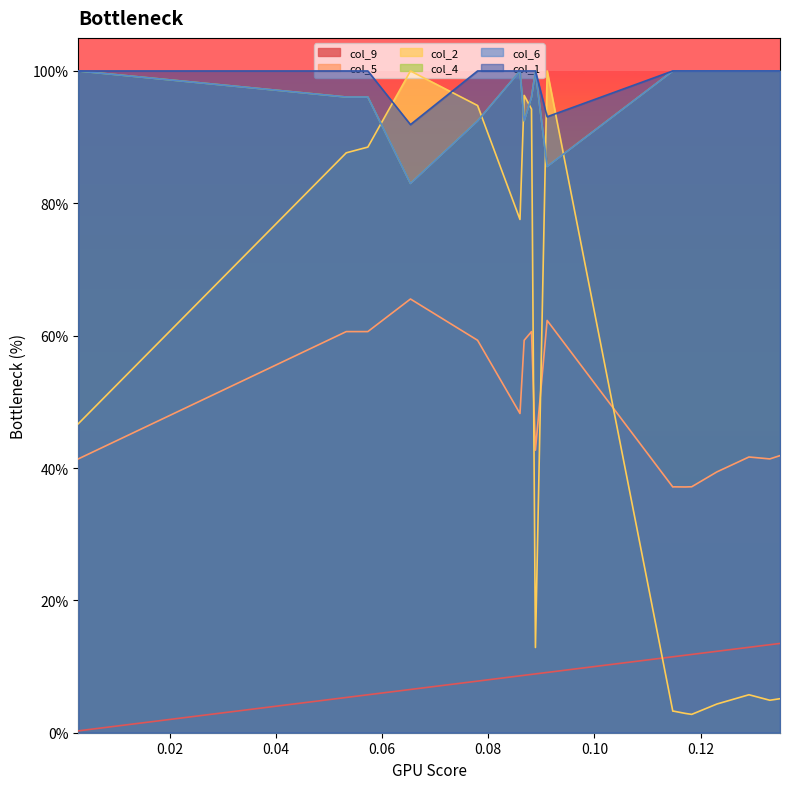

The value of col_9 at 0.057334421626867305 is 0.1. True or false?

False